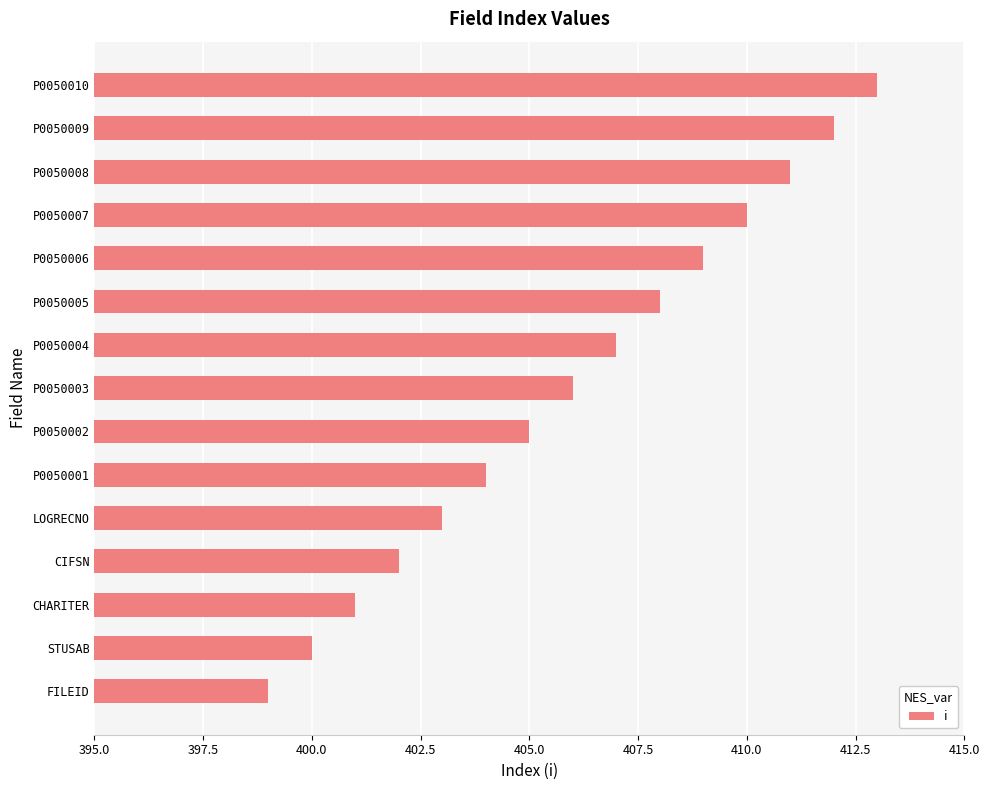

Is it true that the value at CHARITER is 105?

False